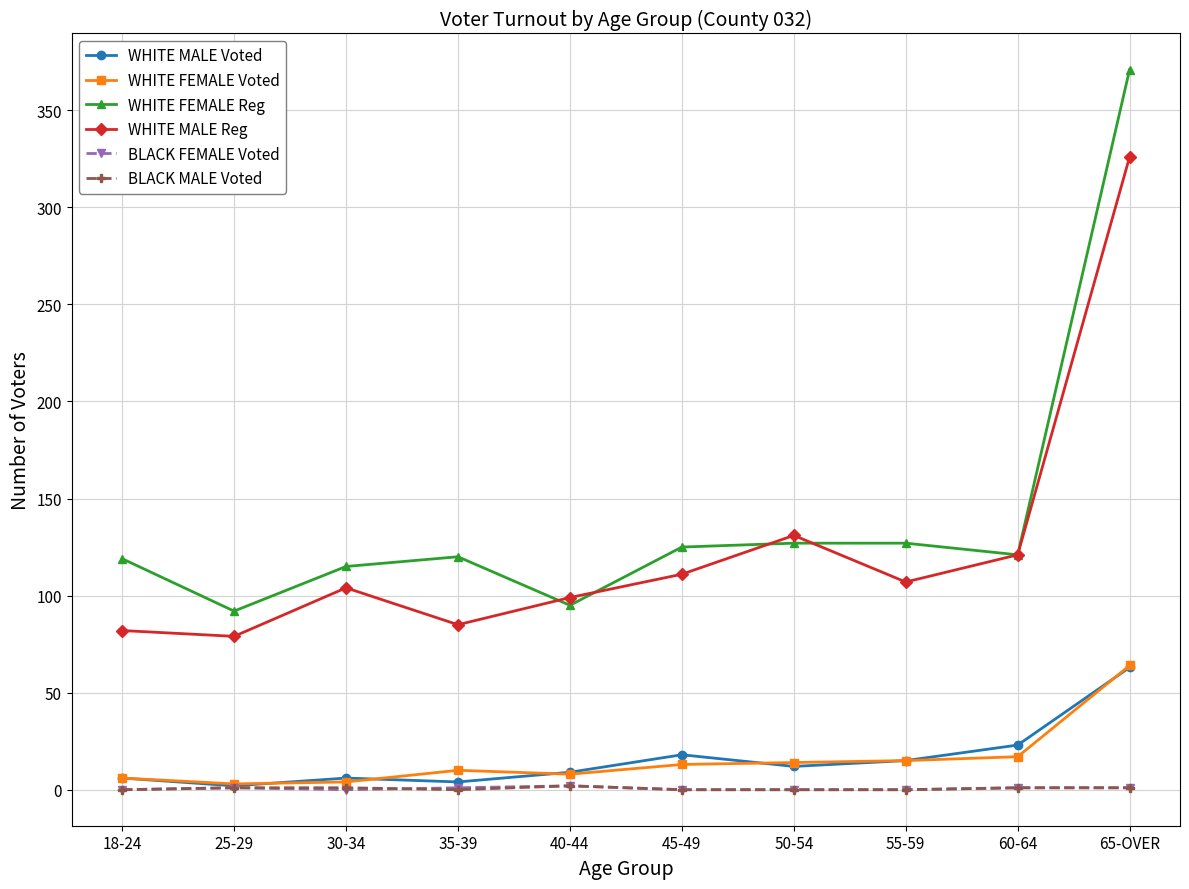

What is the label of the 2nd point from the left?

25-29